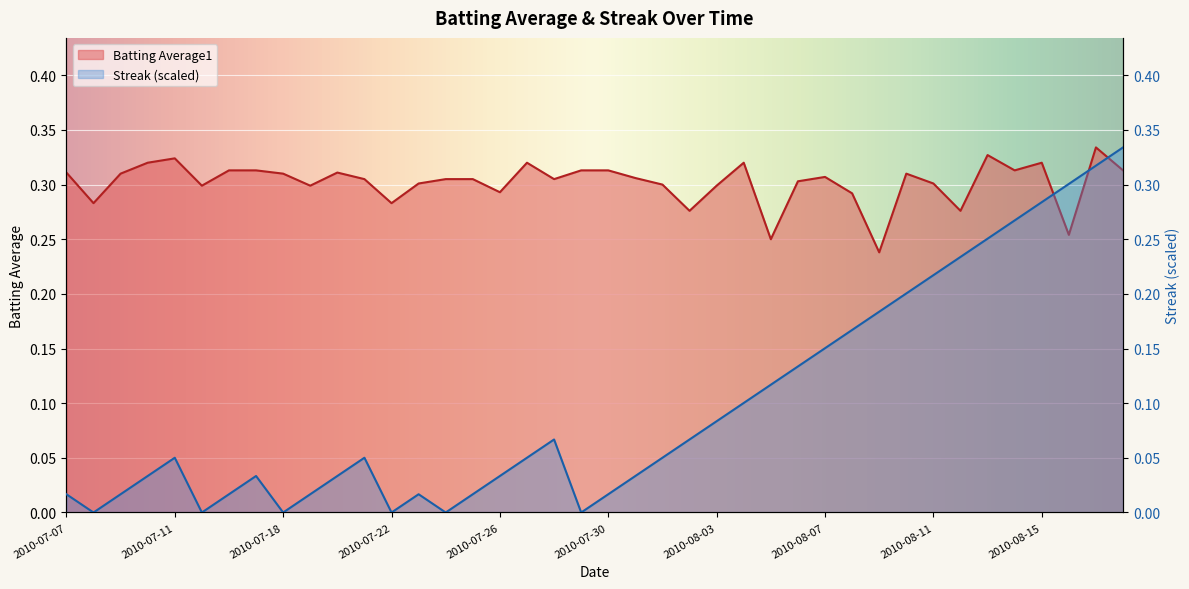

What is the sum of all Batting Average1 values?

12.1